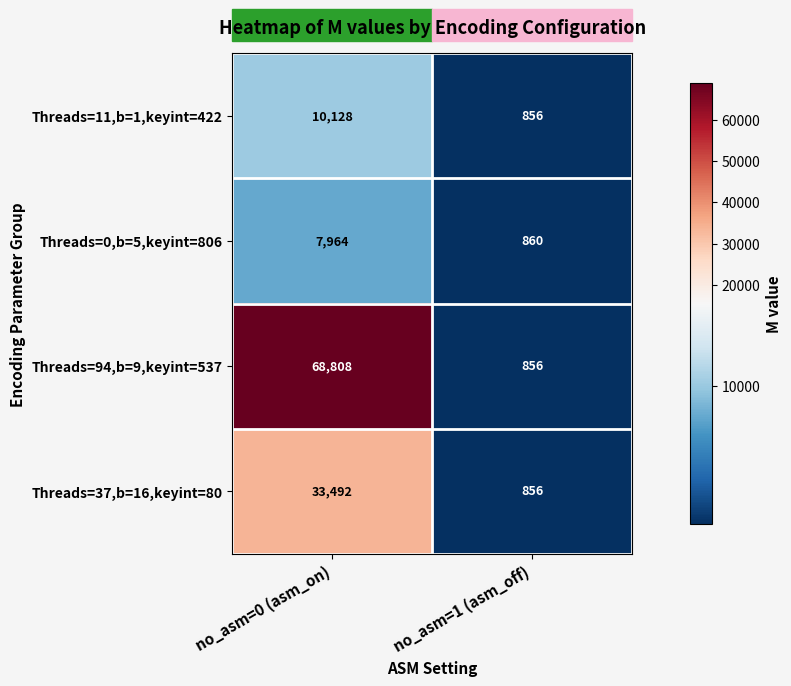

What is the total value across all series at no_asm=0 (asm_on)?

120392